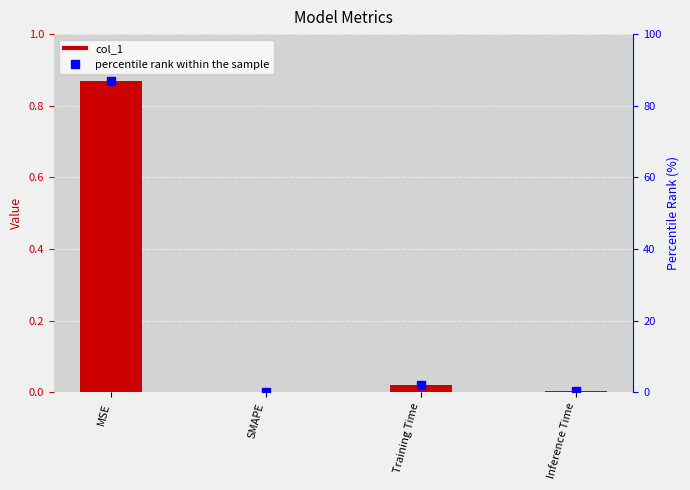

What are all the series names shown in the legend?

col_1, percentile rank within the sample